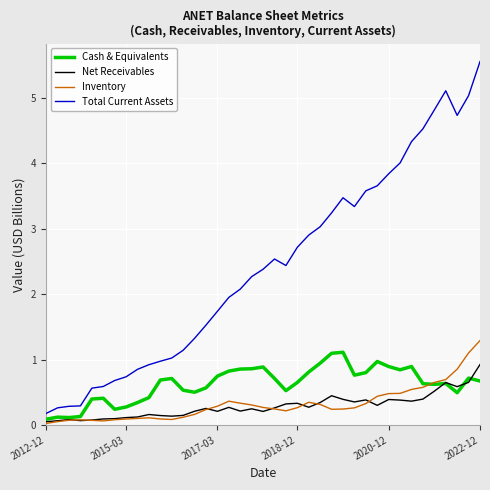

What are all the series names shown in the legend?

Cash & Equivalents, Net Receivables, Inventory, Total Current Assets